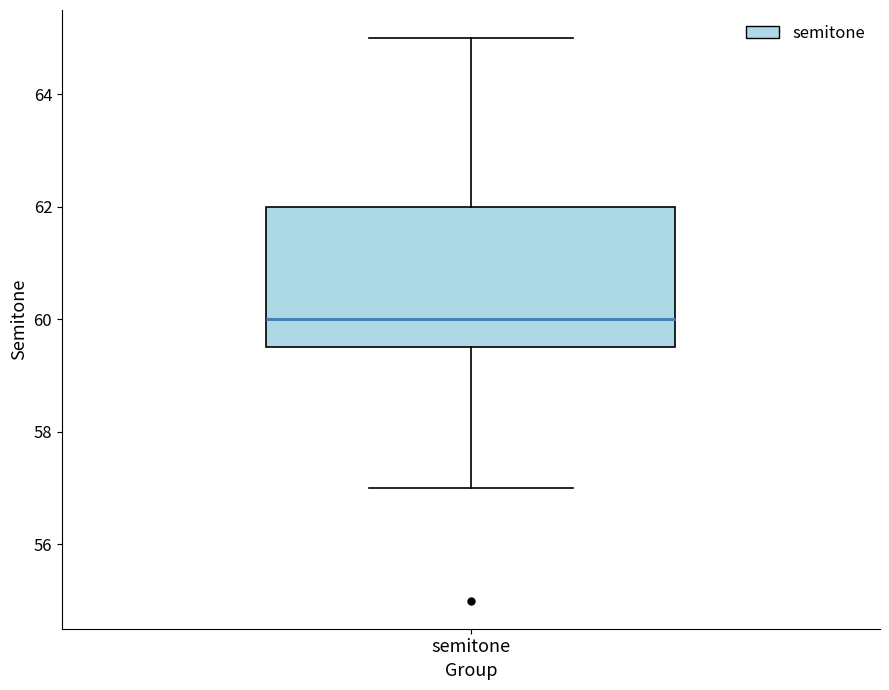

Read this box plot against the y-axis: the position of the median line, the range covered by the box, and the ends of both whiskers. The values are not printed on the chart, so give them approximately, as read against the axis.

median 60.0, box 59.6 to 62.0, whiskers 57.0 to 65.0